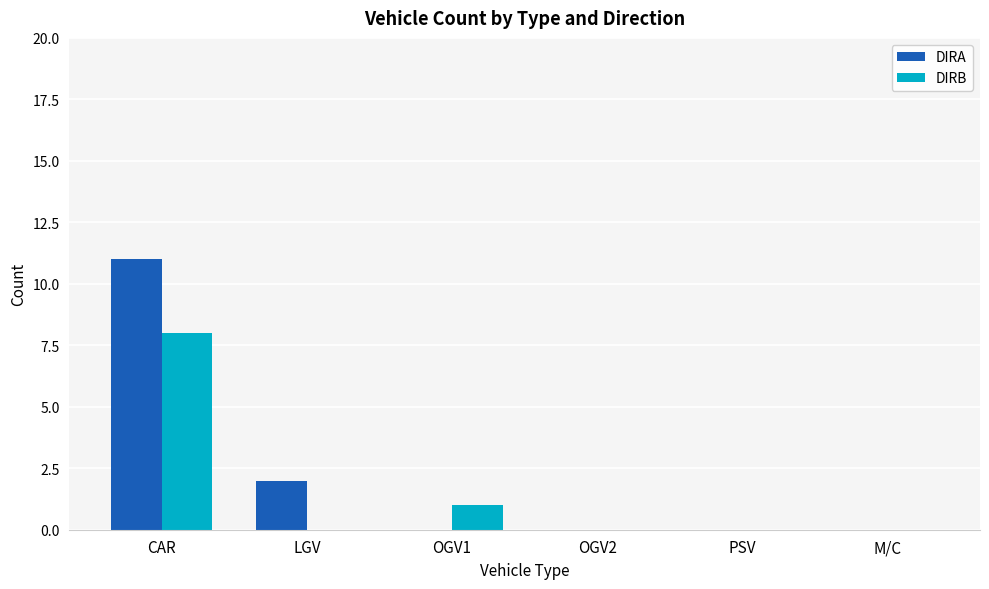

What is the sum of all DIRA values?

13